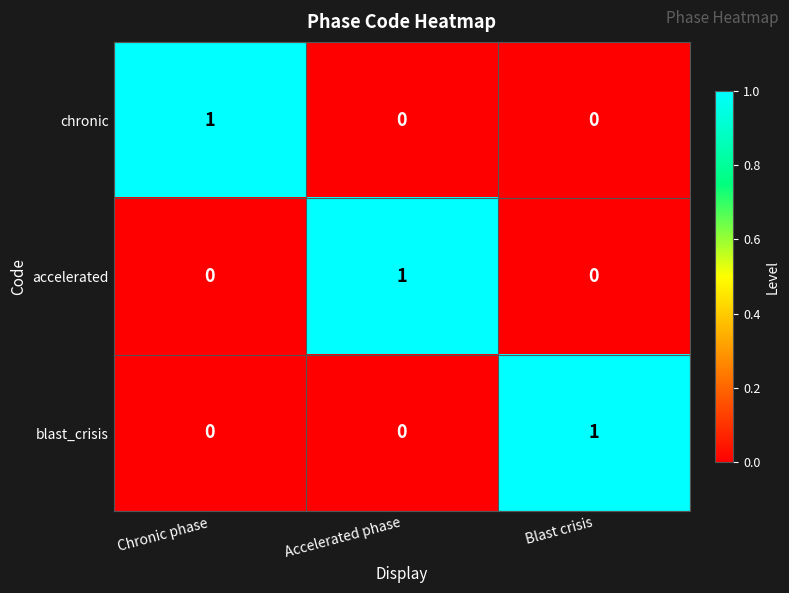

Reading left to right, what are all the values shown in this chart?

chronic: 1	0	0
accelerated: 0	1	0
blast_crisis: 0	0	1